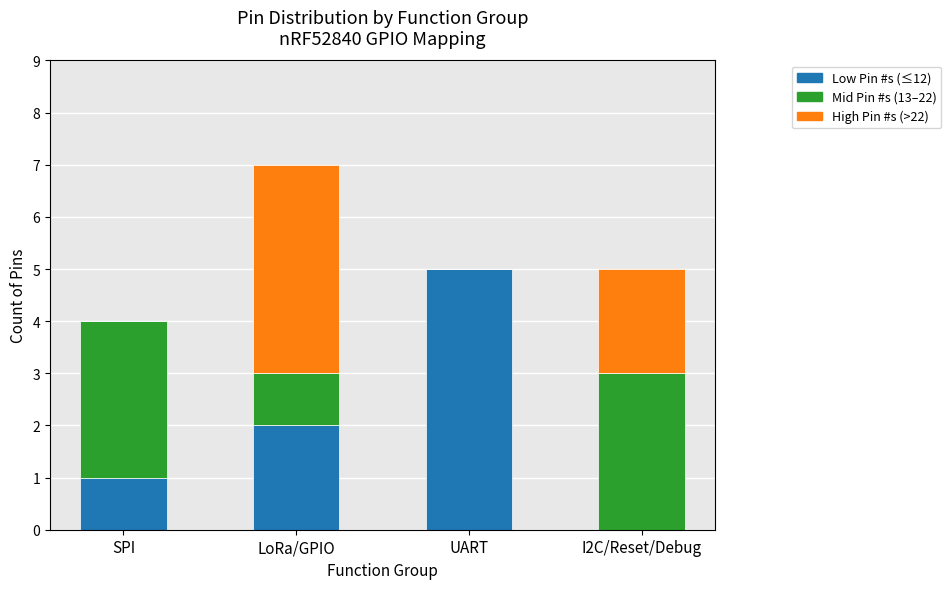

At which category is the sum across all series the highest?

LoRa/GPIO